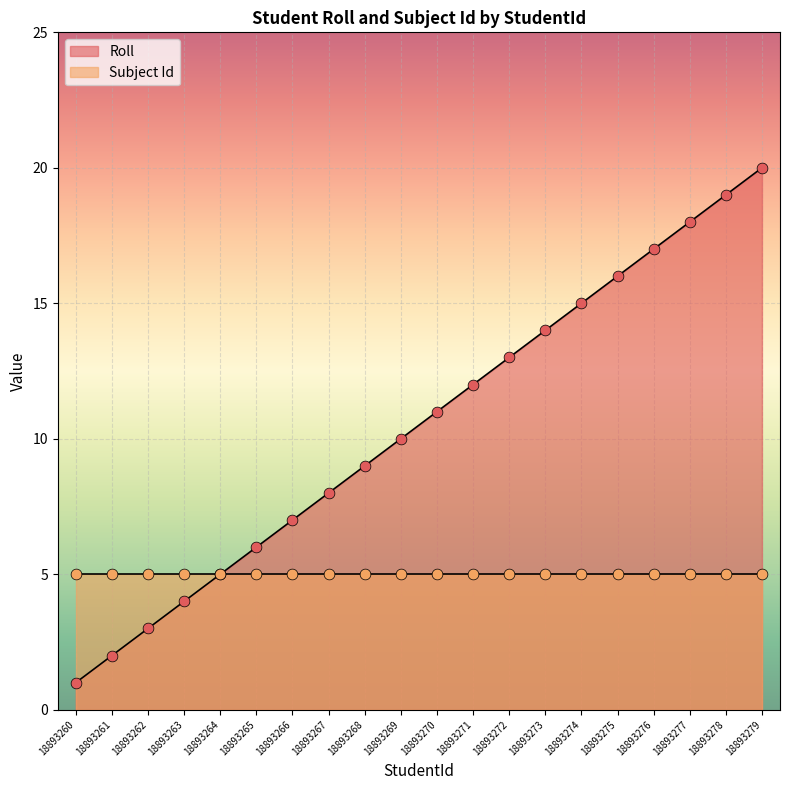

Between 18893264 and 18893271, which is larger?

18893271